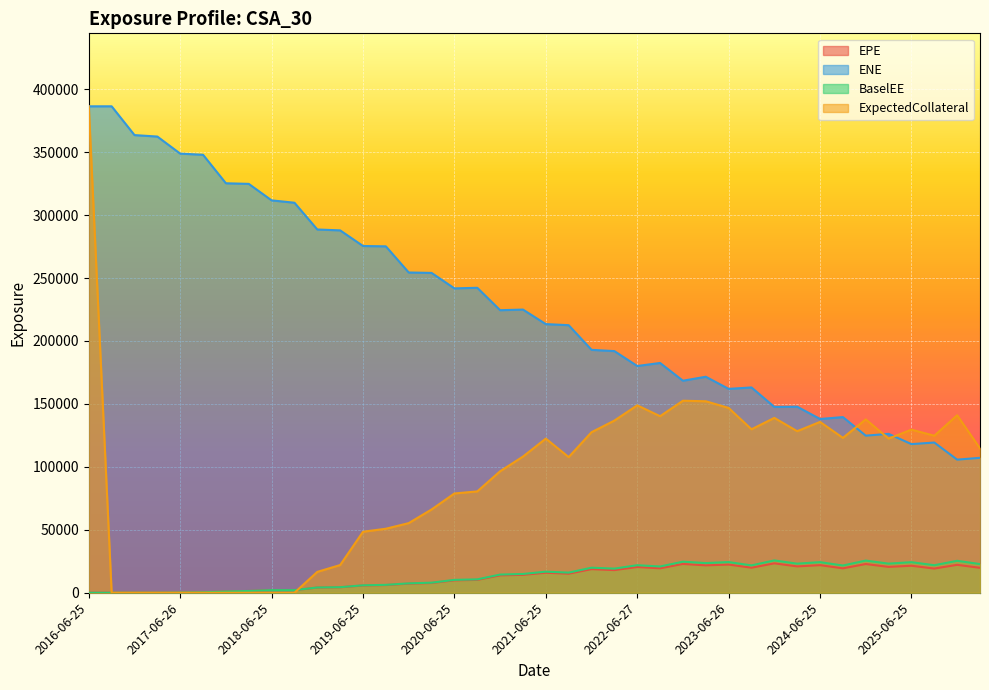

How many lines are shown in the chart?

4